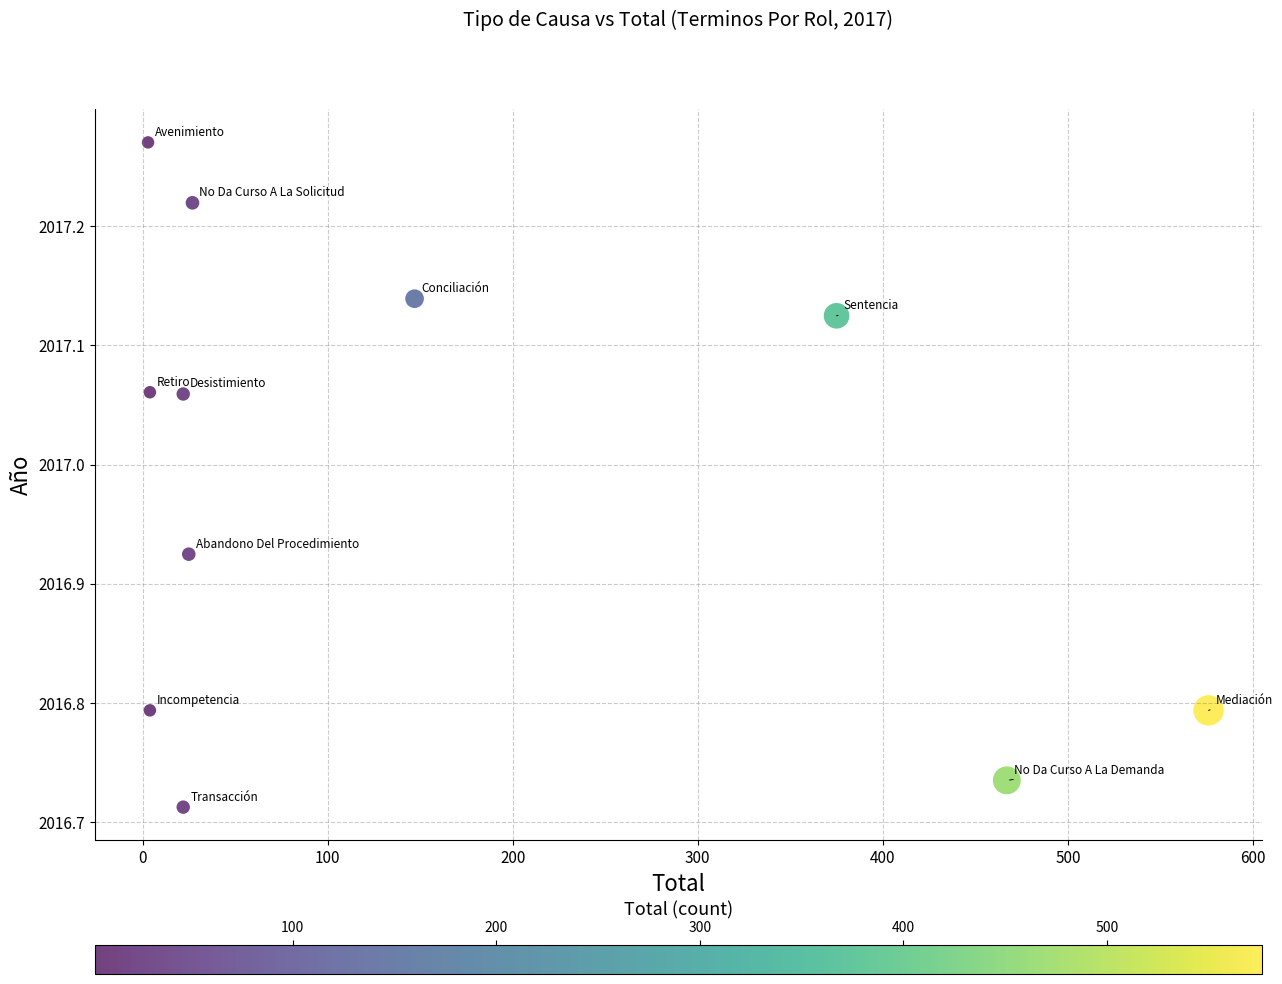

What is the average Y value?

2017.0